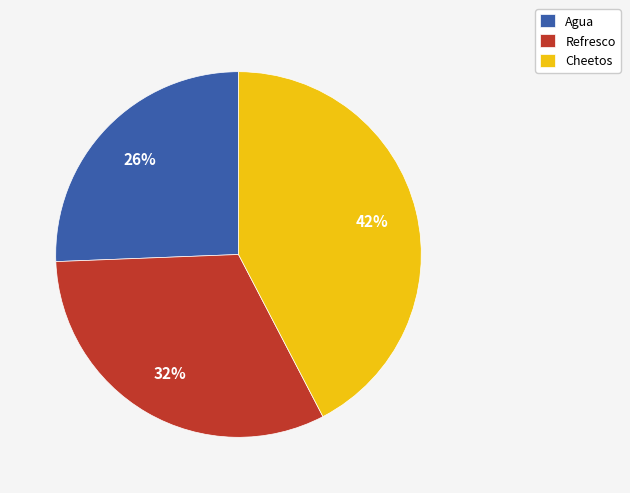

To the nearest percent, what is the average slice percentage?

33%